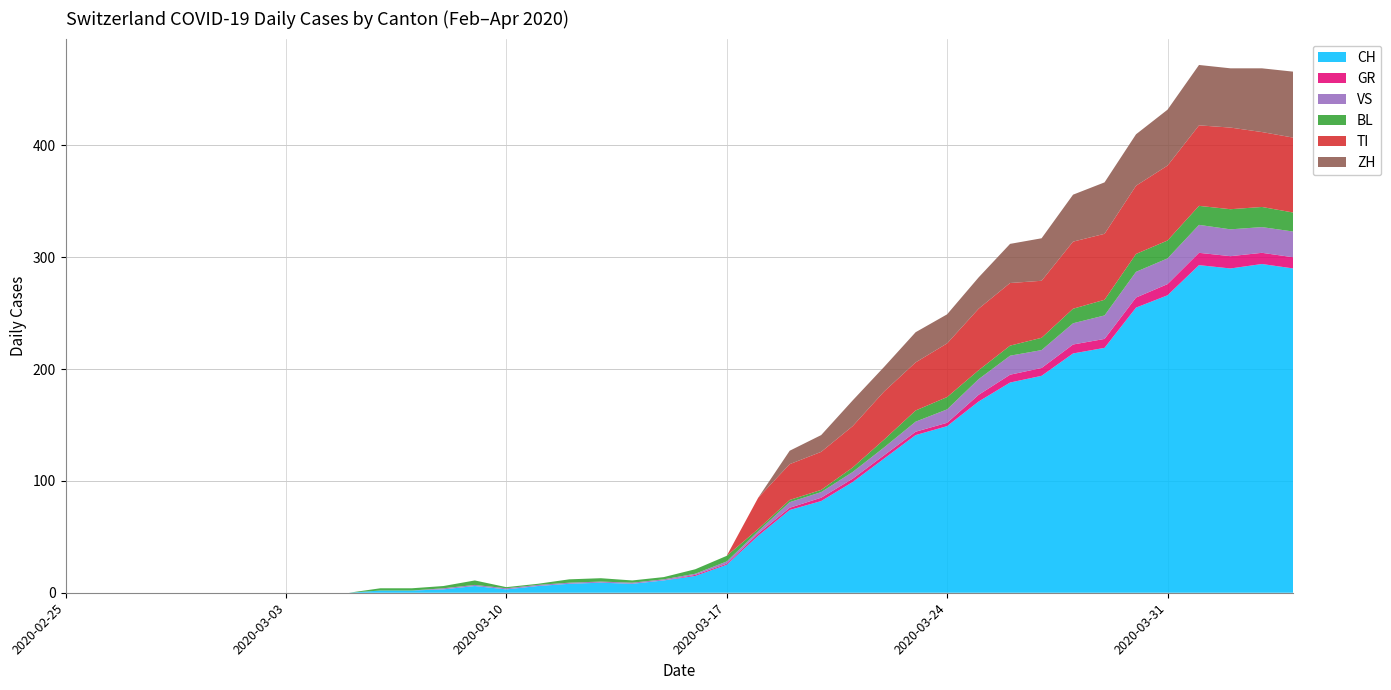

Reading left to right, what are all the values shown in this chart?

CH: 0	0	0	0	0	0	0	0	0	0	2	2	3	6	3	6	8	9	8	11	15	25	51	74	82	99	120	141	149	171	188	194	214	219	255	266	293	290	294	290
GR: 0	0	0	0	0	0	0	0	0	0	0	0	0	0	0	0	0	0	0	0	1	1	2	2	3	3	3	3	3	6	7	7	8	8	9	10	11	11	10	10
VS: 0	0	0	0	0	0	0	0	0	0	0	0	1	1	1	1	1	1	1	1	1	2	2	5	5	6	7	9	12	14	17	16	19	21	23	23	25	24	23	23
BL: 0	0	0	0	0	0	0	0	0	0	2	2	2	4	1	1	3	3	2	2	4	5	2	2	2	4	7	10	11	8	9	11	13	14	16	16	17	18	18	17
TI: 0	0	0	0	0	0	0	0	0	0	0	0	0	0	0	0	0	0	0	0	0	0	28	32	34	37	43	43	48	55	56	51	60	59	61	67	72	73	67	67
ZH: 0	0	0	0	0	0	0	0	0	0	0	0	0	0	0	0	0	0	0	0	0	0	0	12	15	23	22	27	26	28	35	38	42	46	46	50	54	53	57	59